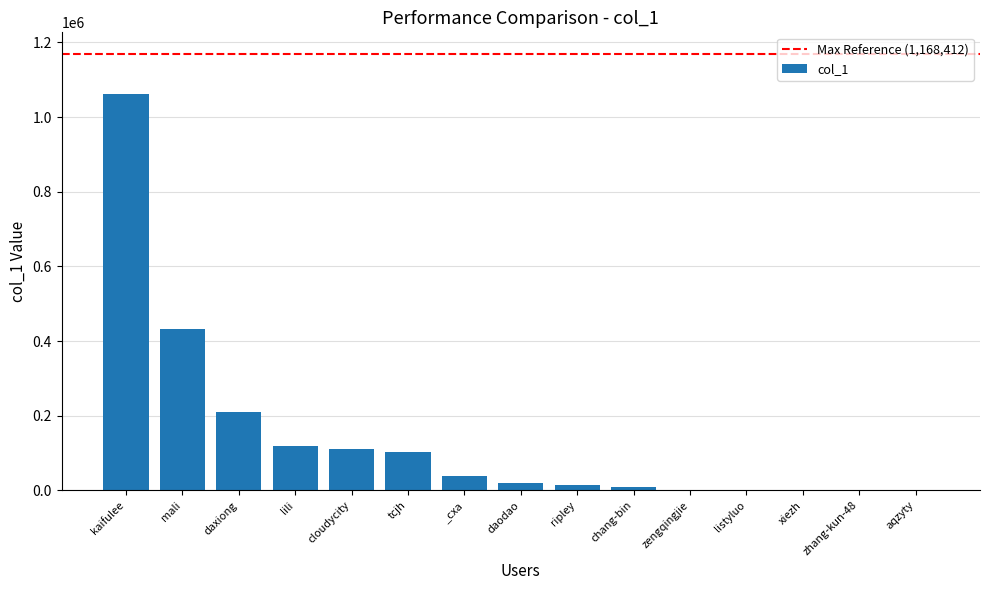

At which label is the value closest to 531363?

mali